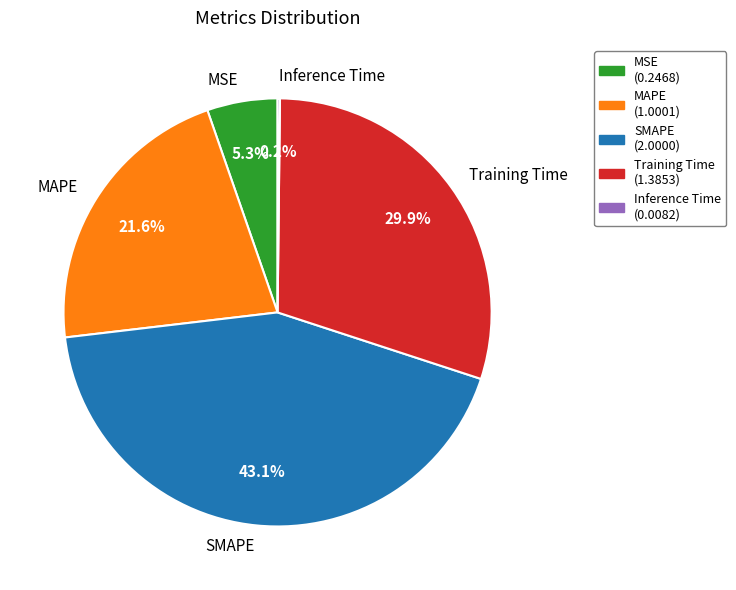

To the nearest percent, what percentage of the pie is MSE?

5%